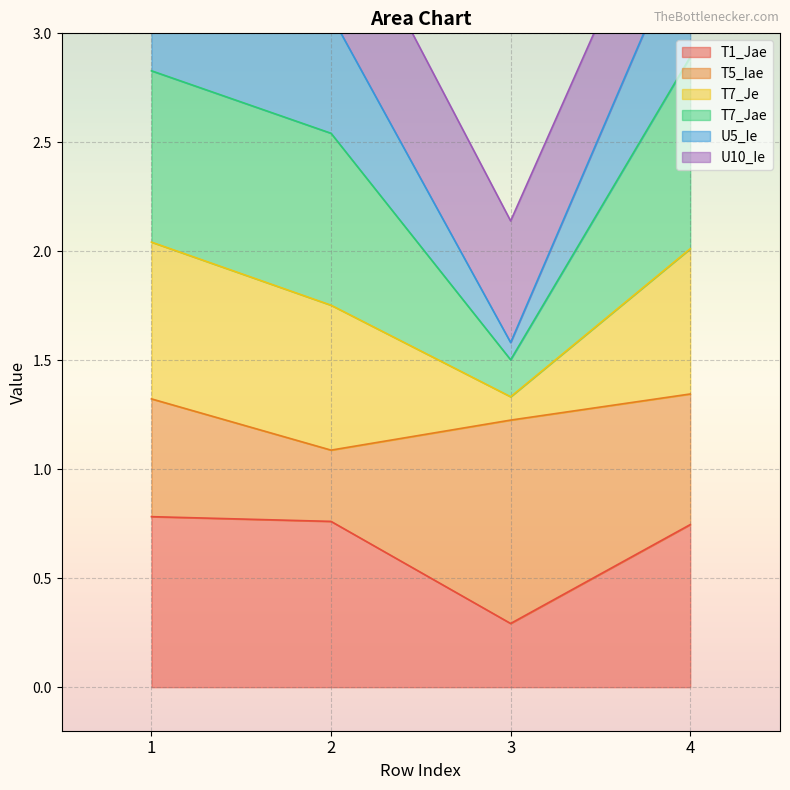

Which series has the largest range (max minus min)?

T7_Jae